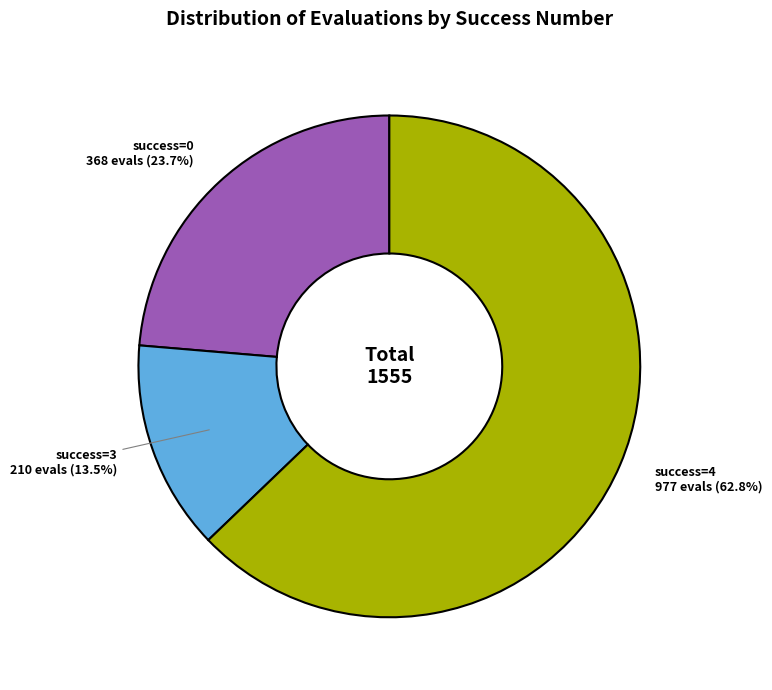

Does any single category account for the majority?

Yes